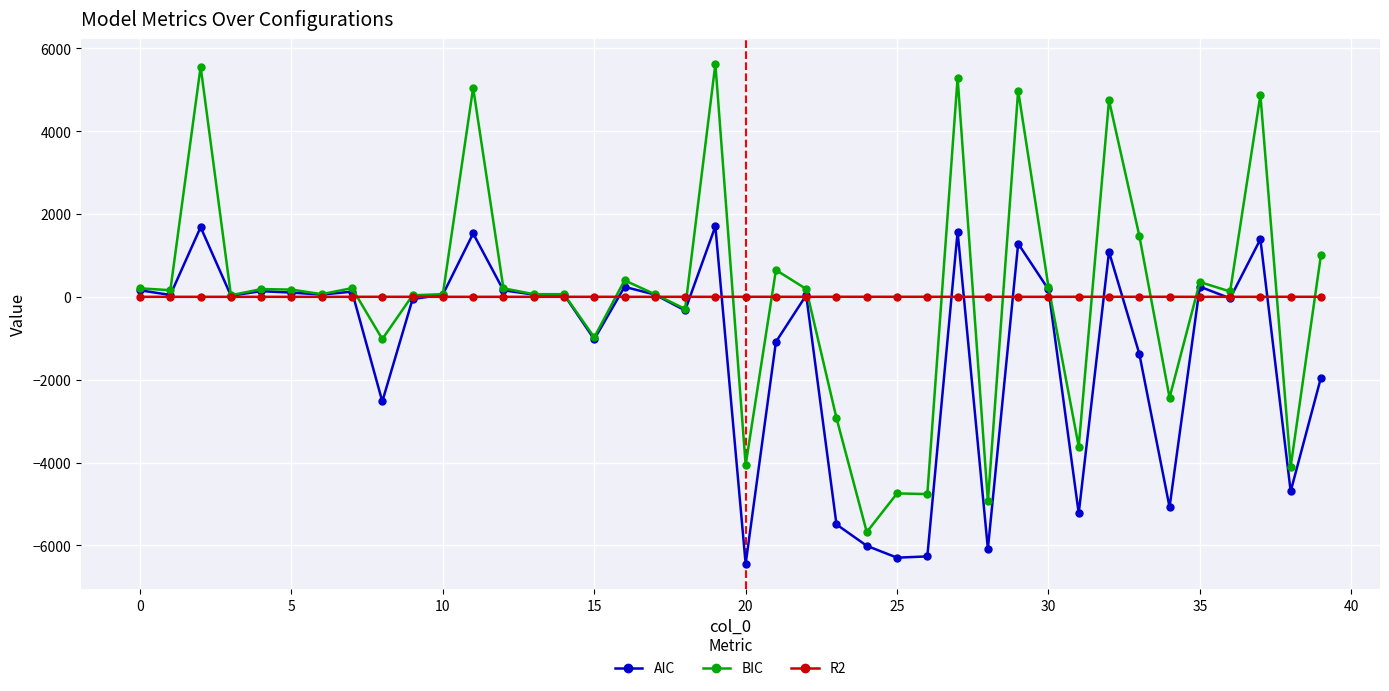

What is the minimum value for R2?

-0.2